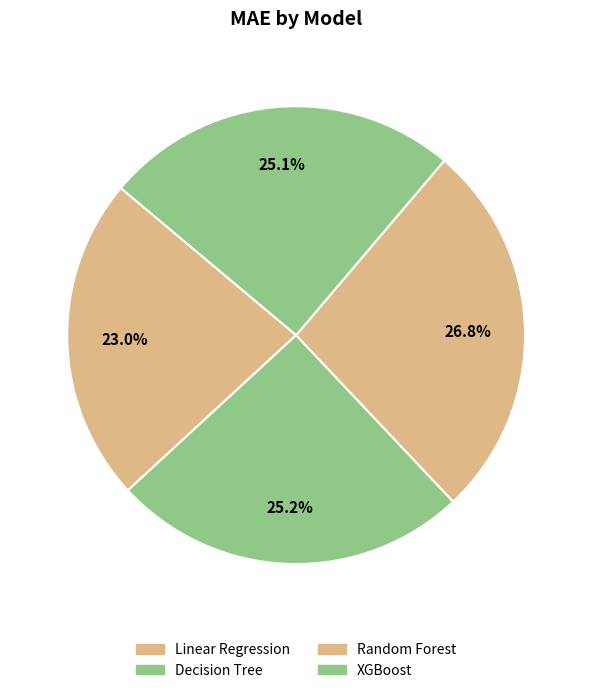

Which slice is the largest?

Random Forest